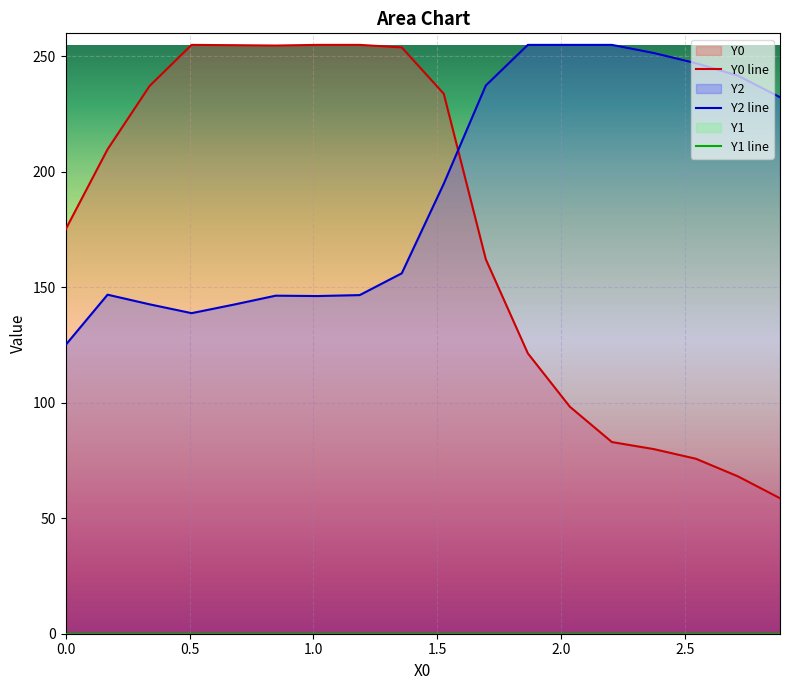

How many values in the Y0 line series are below 209?

9